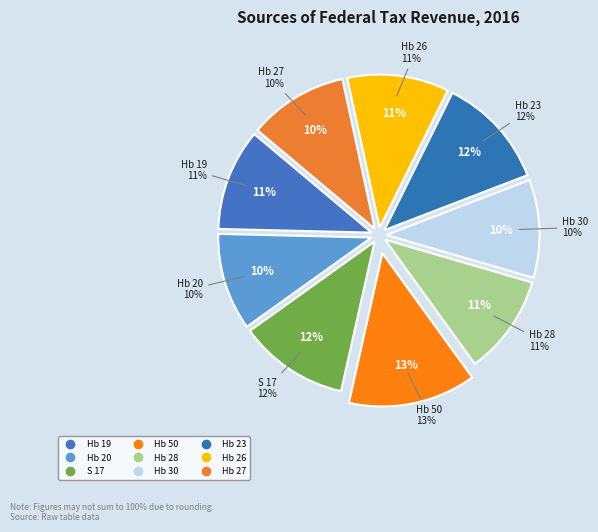

Approximately how many times larger is the value at Hb 28 compared to S 17?

0.9